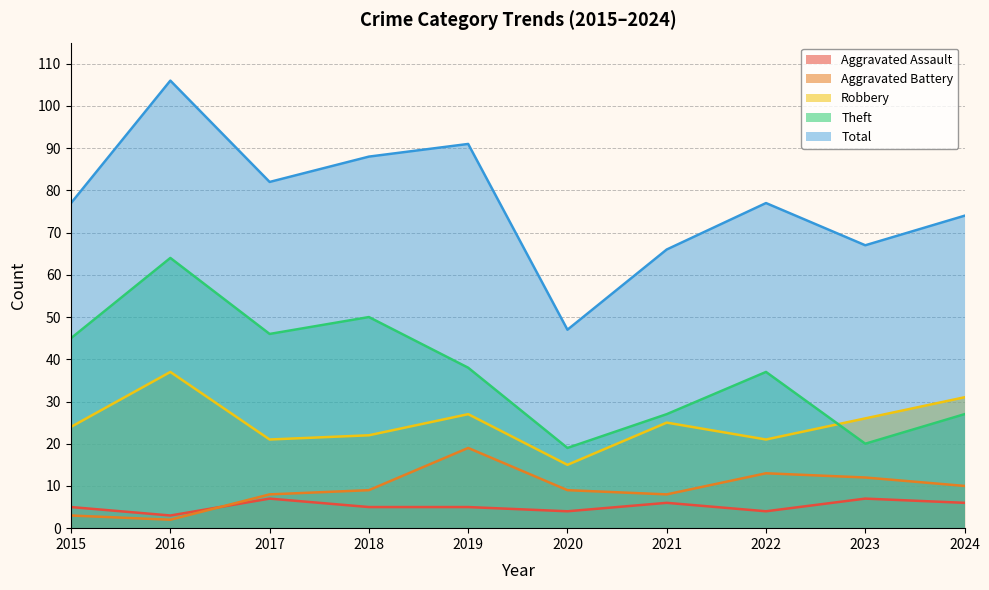

How many values in the Aggravated Battery series exceed 9?

4